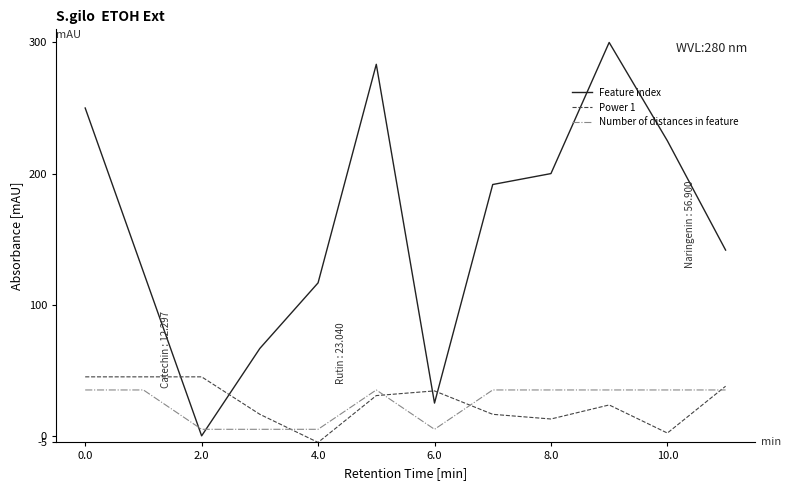

Which series has the largest total across all categories?

Feature index